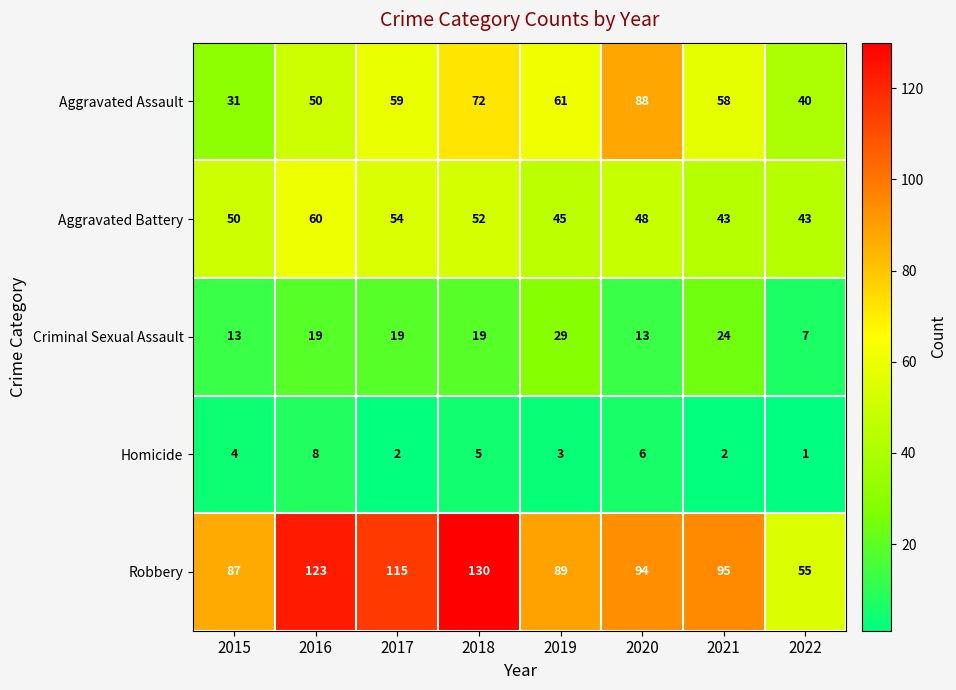

What is the average value of the Aggravated Battery series?

49